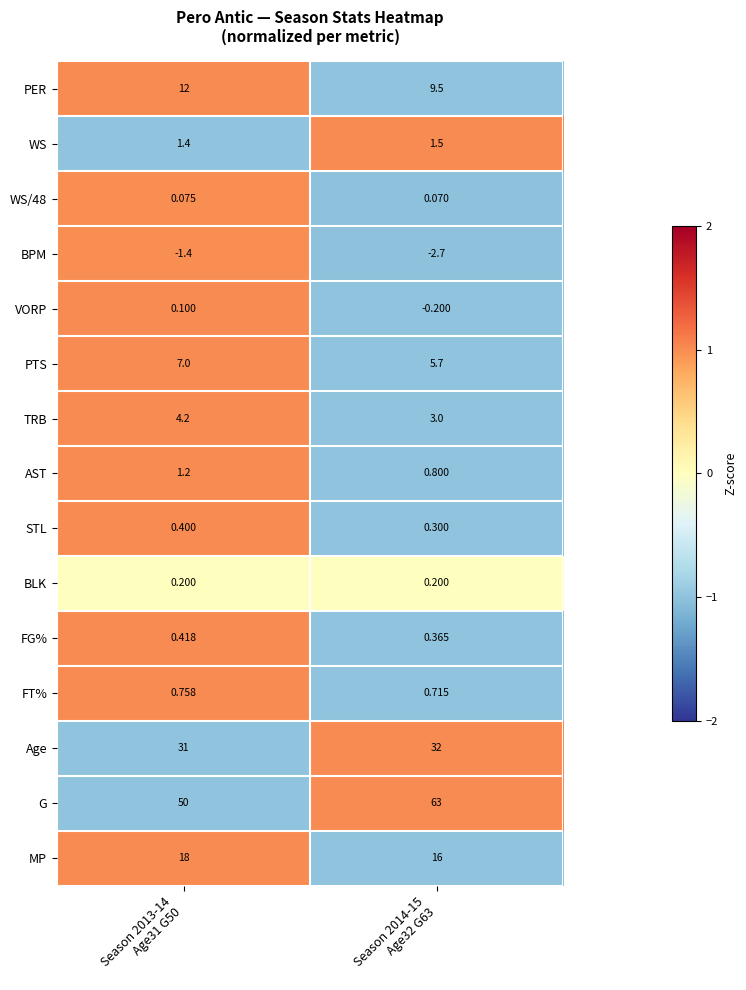

At Season 2013-14
Age31 G50, list the series in order from smallest to largest.

BPM, WS/48, VORP, BLK, STL, FG%, FT%, AST, WS, TRB, PTS, PER, MP, Age, G